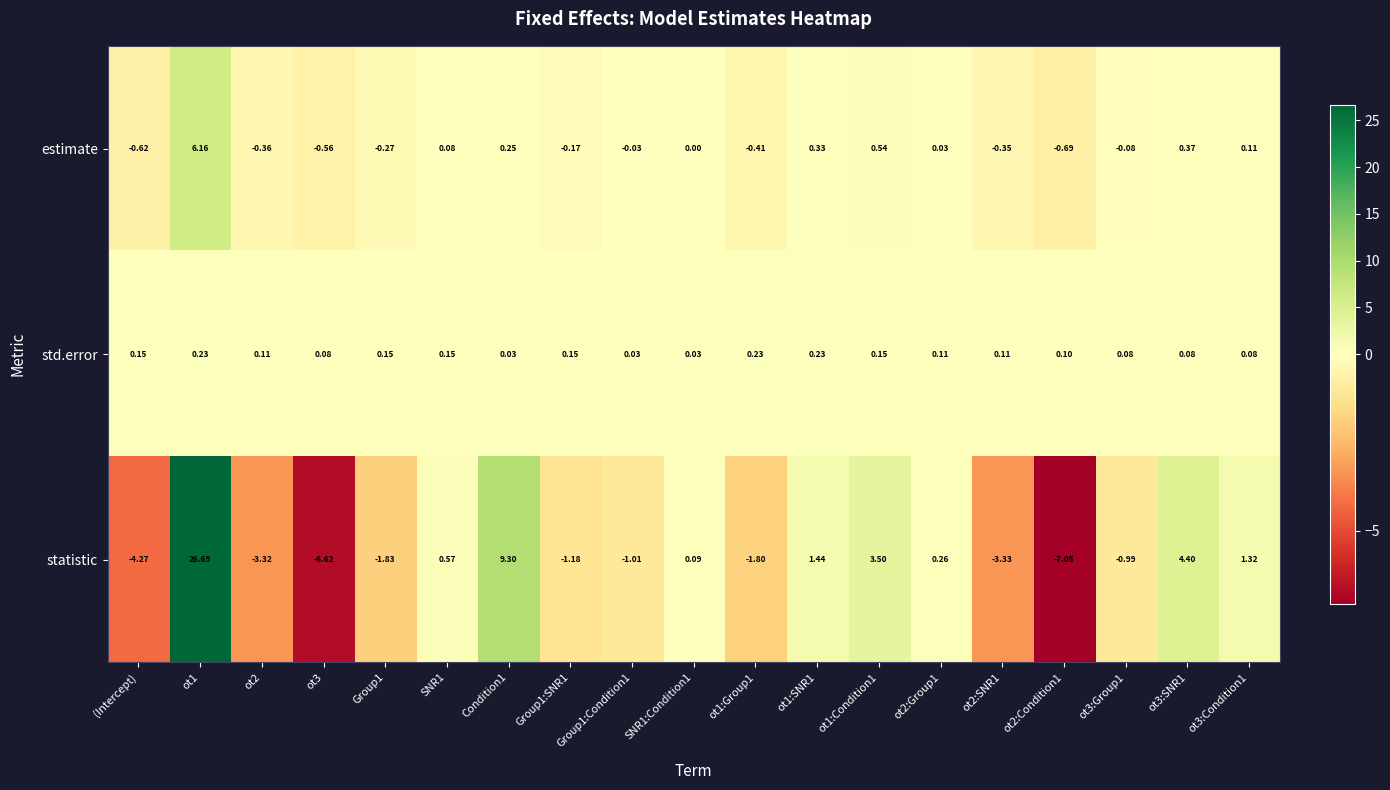

Is the value of std.error at ot1:Group1 greater than the value of statistic at ot3:SNR1?

No